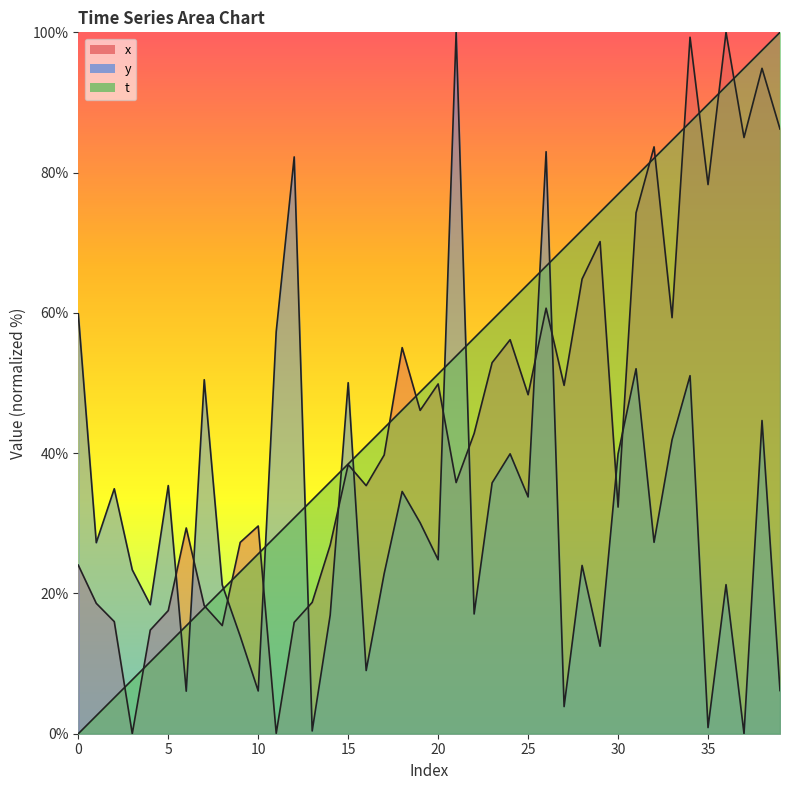

What is the average value of the x series?

45.3